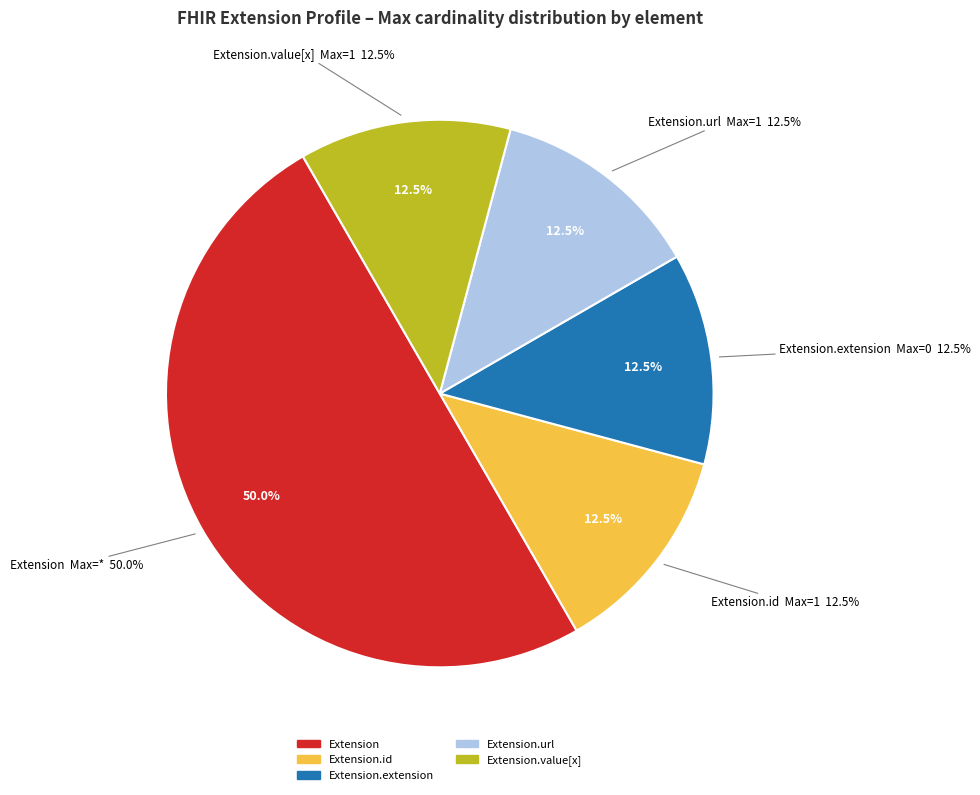

To the nearest percent, what is the average slice percentage?

20%